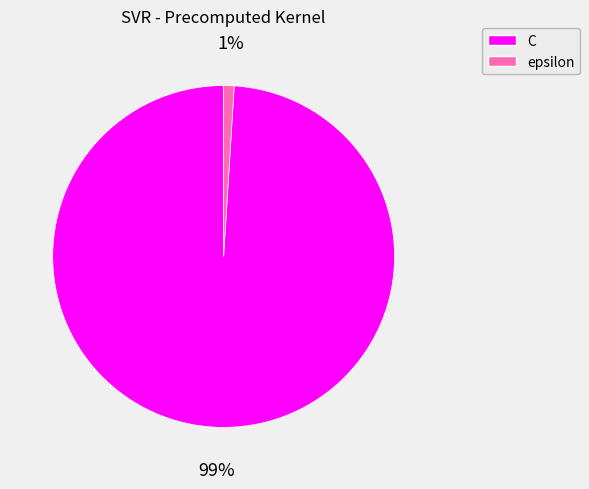

Is it true that C is 89% of the pie?

False